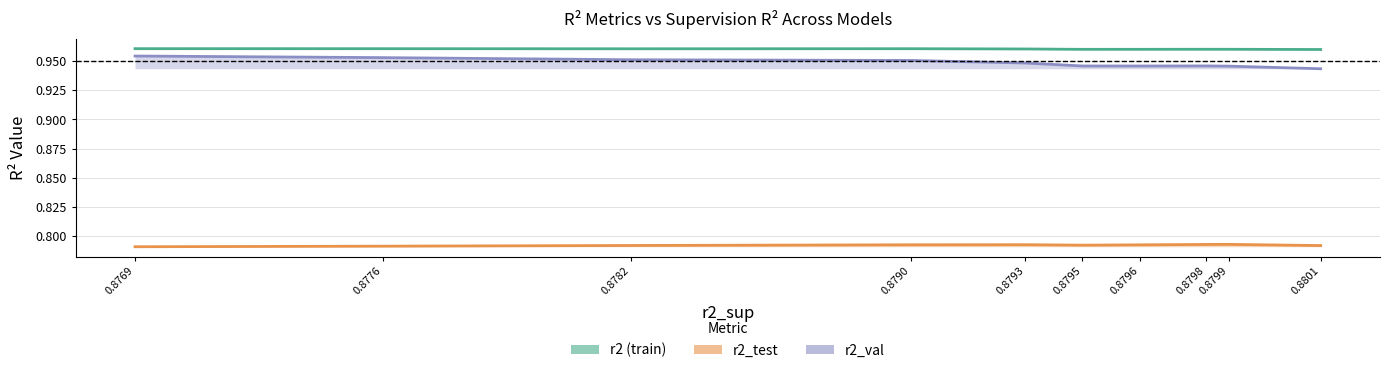

Where is r2_test nearest to the value 0?

0.8769